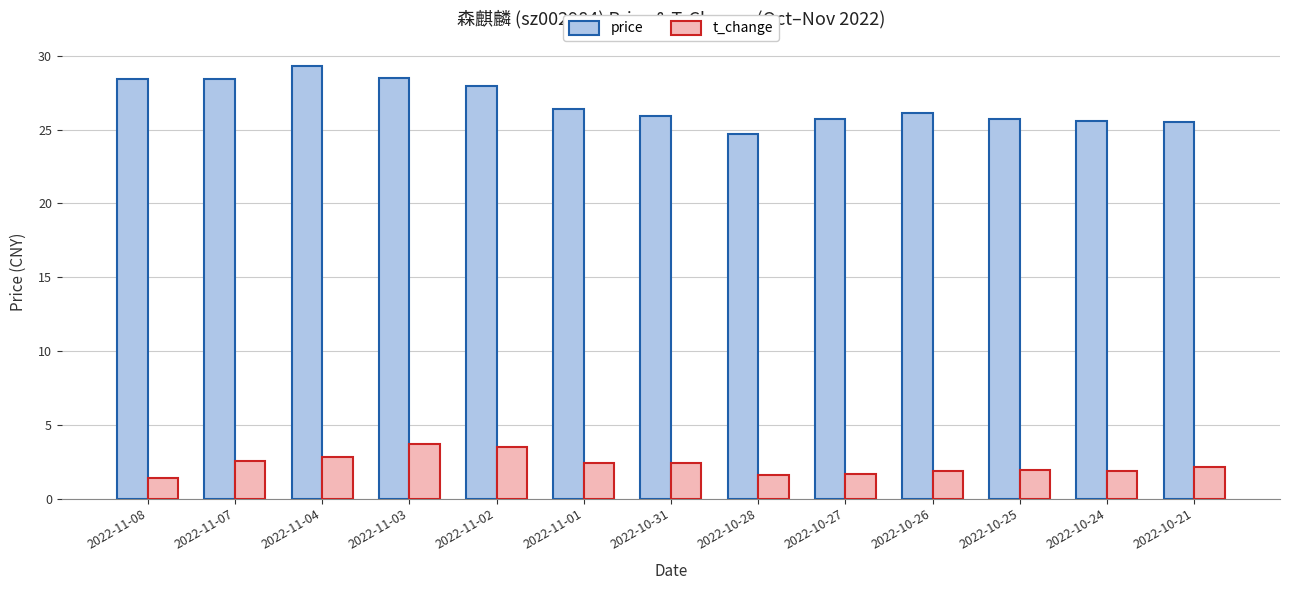

What value does the price series have at 2022-10-31?

25.9